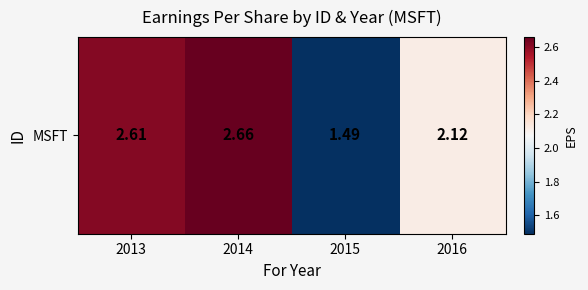

What is the difference between the maximum and second lowest values?

0.5